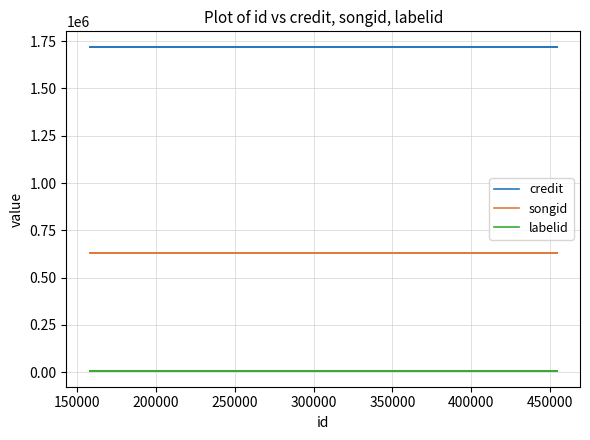

Is this an area chart (filled region under the line)?

No